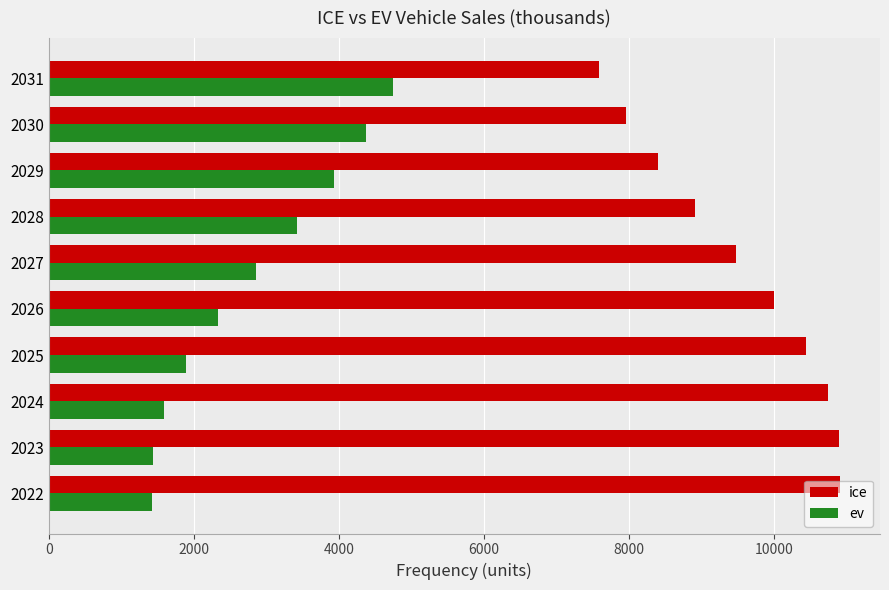

Rank the series by their maximum value, from highest to lowest.

ice, ev